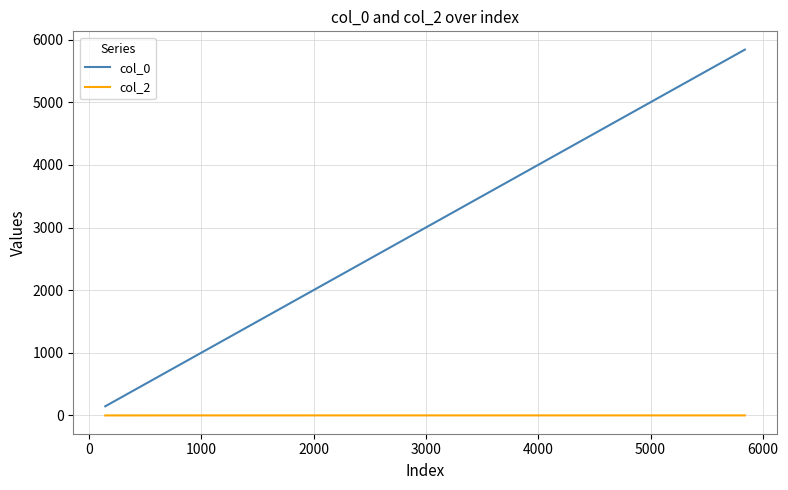

True or false: col_0 and col_2 cross at least once.

False